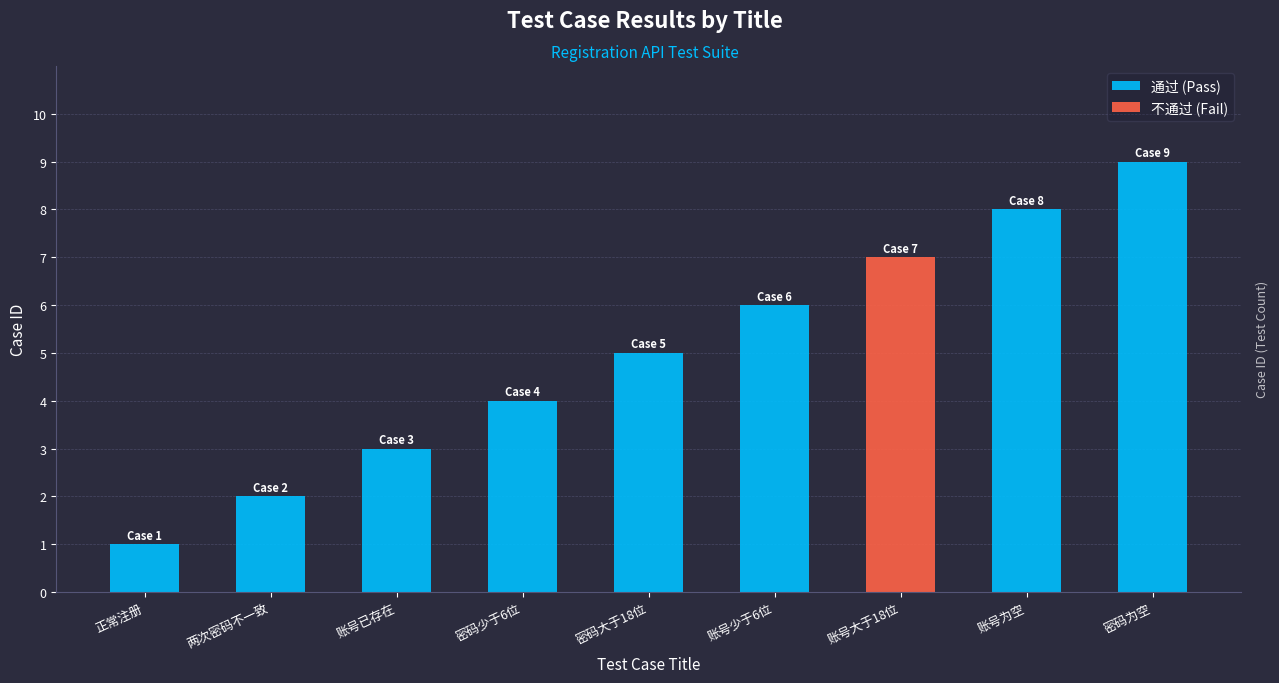

Where does the data first go above 5?

账号少于6位